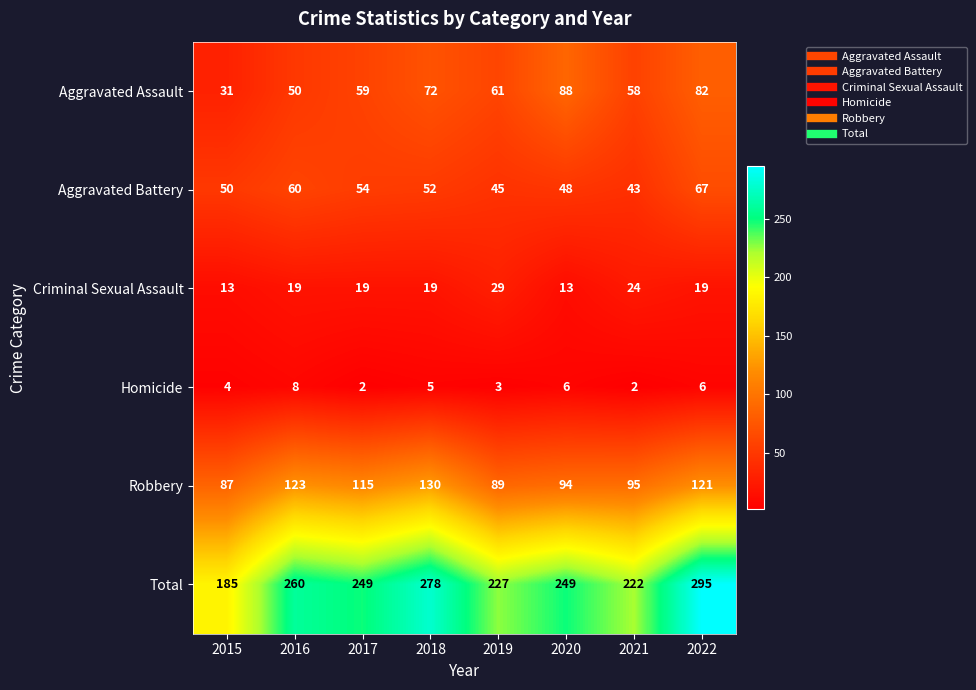

List the series in order of their peak value, lowest first.

Homicide, Criminal Sexual Assault, Aggravated Battery, Aggravated Assault, Robbery, Total